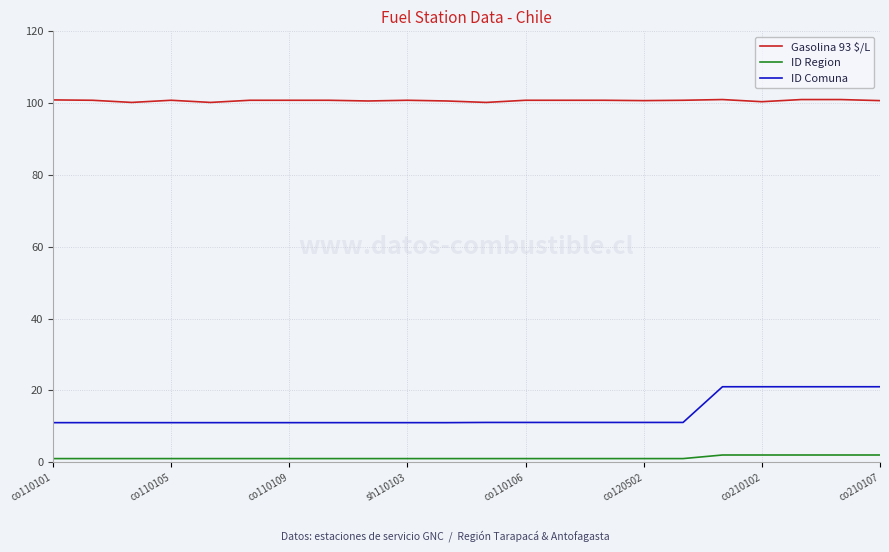

What is the sum of all Gasolina 93 $/L values?

2215.5